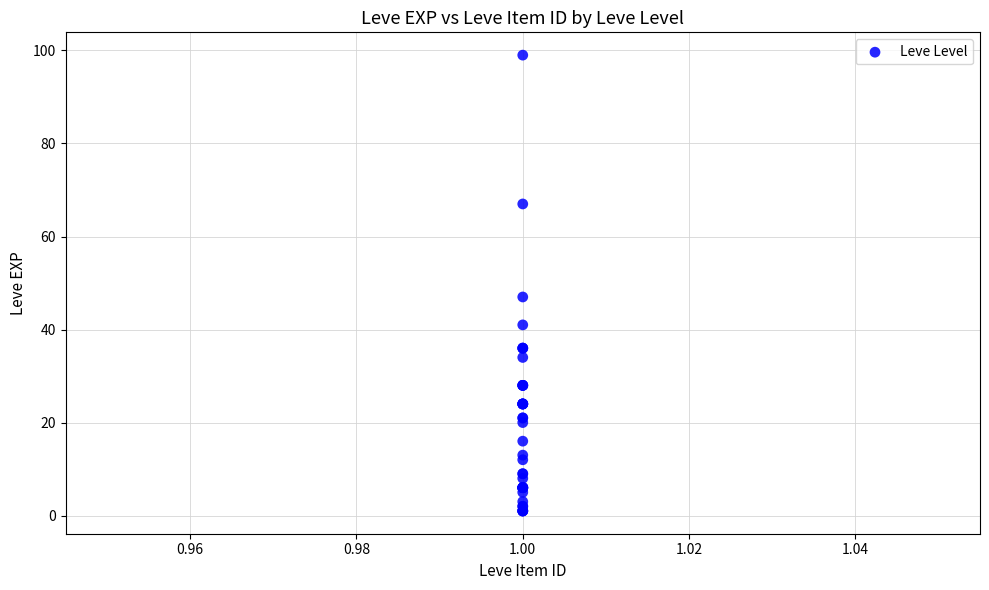

What Y value in the scatter plot is closest to 50?

47